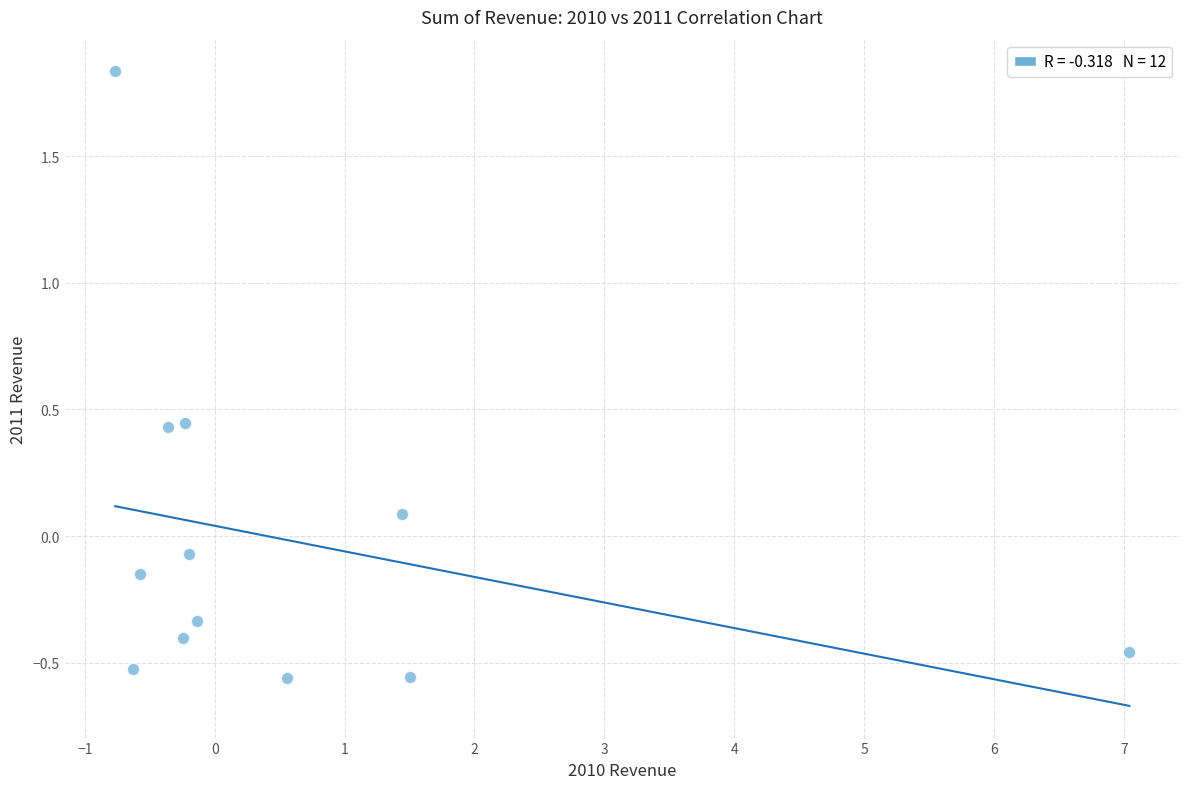

What is the range of X values (max minus min)?

7.8